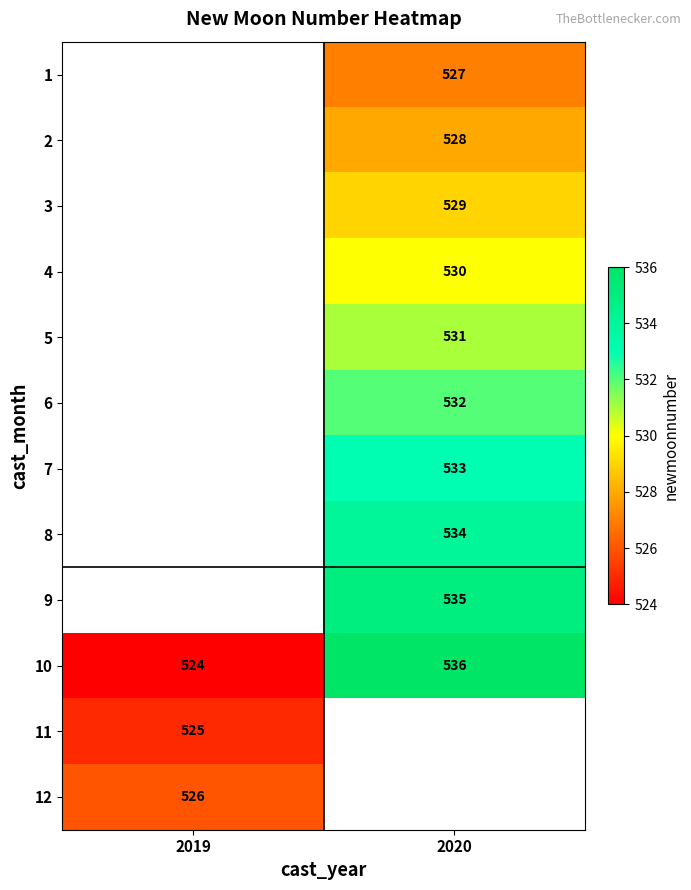

What is the difference between the 10 values at 2020 and 2019?

12